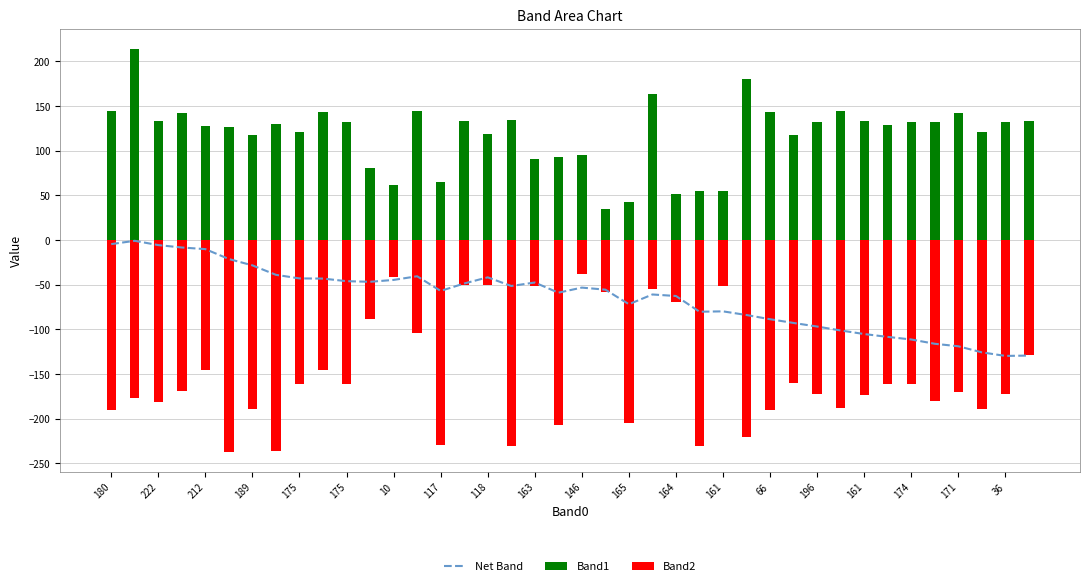

What are all the series names shown in the legend?

Net Band, Band1, Band2